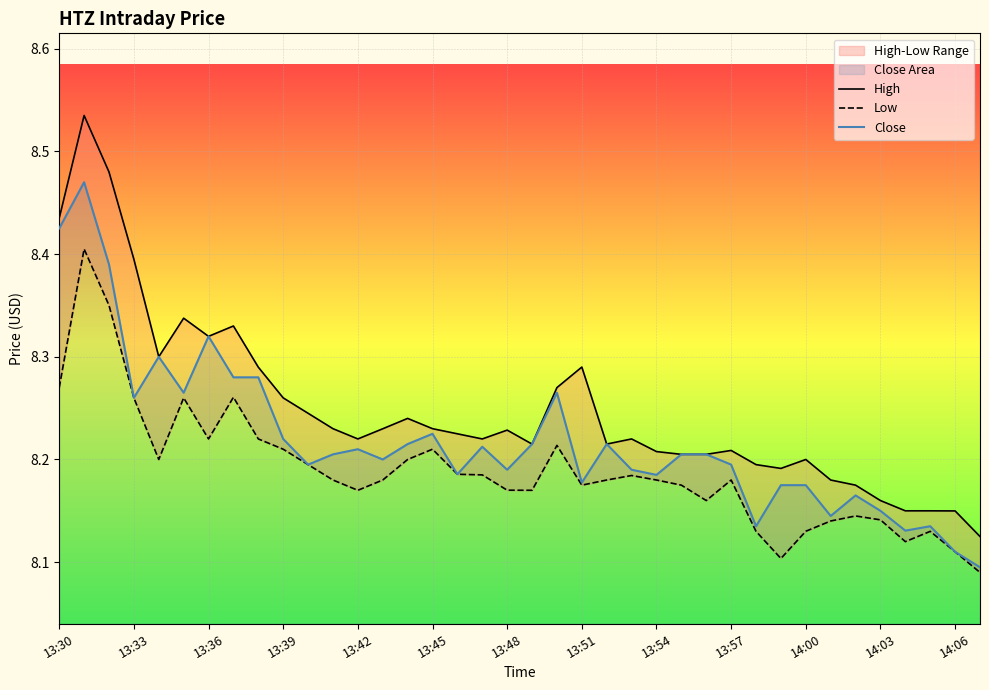

Count the Low values in the range 8 to 9.

38